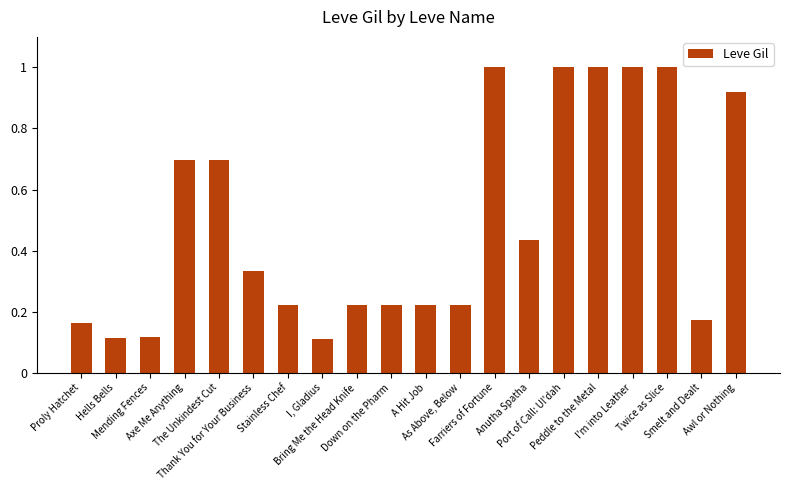

What is the greatest value displayed?

1.0